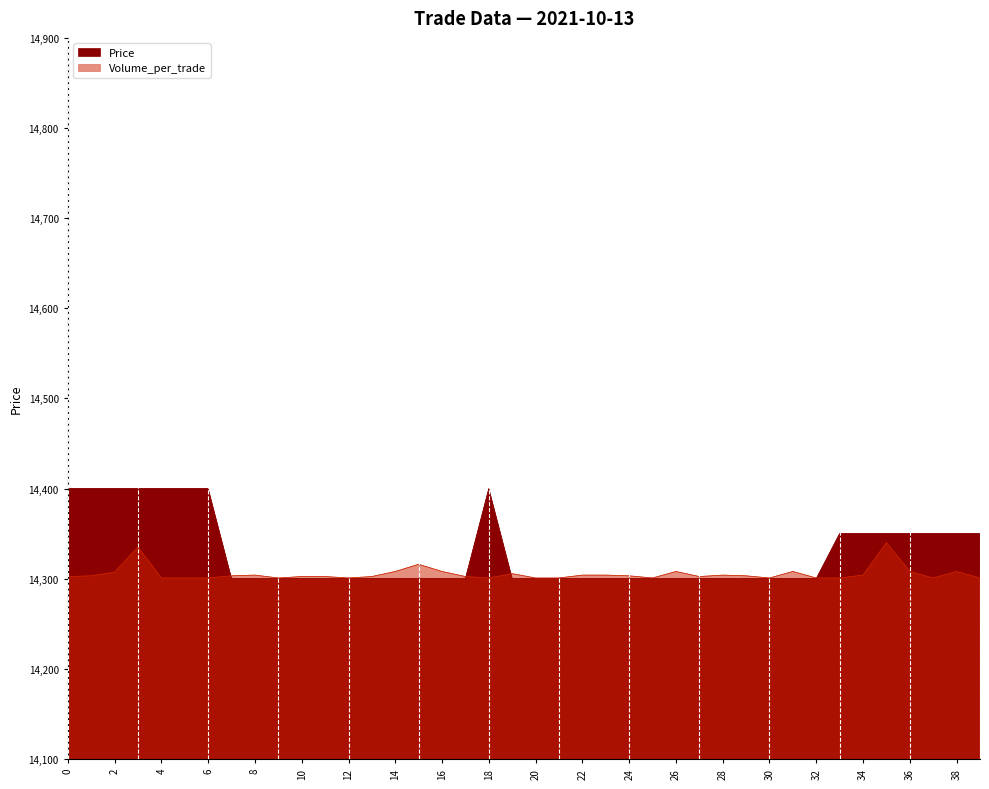

Reading left to right, what are all the values shown in this chart?

Price: 14400.0	14400.0	14400.0	14400.0	14400.0	14400.0	14400.0	14300.0	14300.0	14300.0	14300.0	14300.0	14300.0	14300.0	14300.0	14300.0	14300.0	14300.0	14400.0	14300.0	14300.0	14300.0	14300.0	14300.0	14300.0	14300.0	14300.0	14300.0	14300.0	14300.0	14300.0	14300.0	14300.0	14350.0	14350.0	14350.0	14350.0	14350.0	14350.0	14350.0
Volume_per_trade: 14302.4	14303.2	14307.2	14335.2	14300.8	14300.8	14300.8	14303.2	14304.0	14300.8	14302.4	14302.4	14300.8	14302.4	14308.0	14316.0	14308.0	14302.4	14300.8	14305.6	14300.8	14300.8	14304.0	14304.0	14303.2	14300.8	14308.0	14302.4	14304.0	14303.2	14300.8	14308.0	14300.8	14300.8	14304.0	14340.0	14308.0	14300.8	14308.0	14300.8